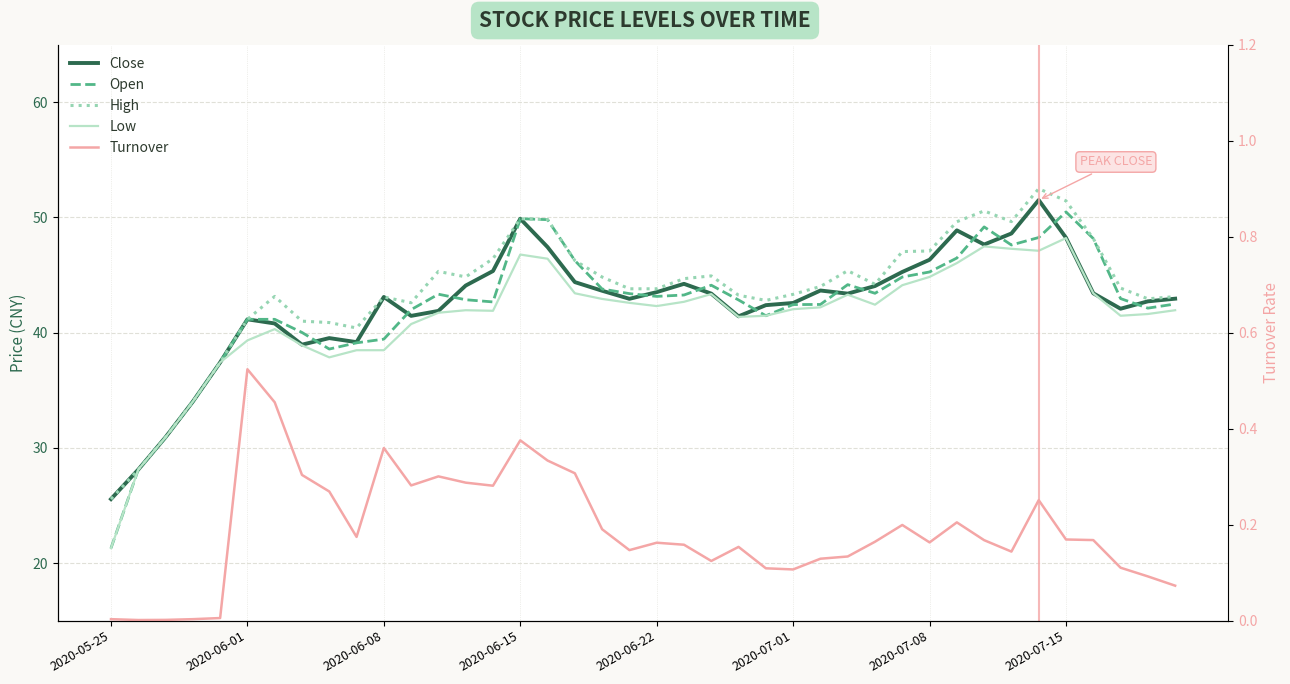

Reading right to left, what are all the values shown in this chart?

Close: 42.9	42.7	42.1	43.4	48.2	51.5	48.6	47.6	48.9	46.3	45.3	44.0	43.4	43.6	42.6	42.4	41.4	43.4	44.2	43.5	42.9	43.6	44.4	47.4	49.9	45.3	44.1	41.9	41.5	43.1	39.2	39.5	39.0	40.8	41.1	37.4	34.0	30.9	28.1	25.6
Open: 42.5	42.1	43.0	48.2	50.5	48.2	47.6	49.2	46.5	45.3	44.8	43.4	44.2	42.4	42.4	41.5	42.8	44.1	43.3	43.1	43.4	43.8	46.2	49.8	49.9	42.7	42.9	43.3	42.0	39.4	39.1	38.6	40.0	41.1	41.1	37.4	34.0	30.9	28.1	21.3
High: 43.1	42.9	43.9	48.2	51.4	52.5	49.6	50.6	49.6	47.1	47.0	44.2	45.4	44.0	43.3	42.8	43.2	44.9	44.7	43.8	43.8	44.8	46.2	49.8	49.9	46.4	44.8	45.3	42.6	43.1	40.4	40.9	41.0	43.1	41.1	37.4	34.0	30.9	28.1	25.6
Low: 41.9	41.6	41.5	43.4	48.2	47.1	47.3	47.5	46.0	44.8	44.1	42.4	43.3	42.2	42.0	41.5	41.4	43.3	42.7	42.3	42.6	42.9	43.4	46.4	46.8	41.9	41.9	41.7	40.7	38.5	38.5	37.9	38.9	40.3	39.3	37.4	34.0	30.9	28.1	21.3
Turnover: 0.1	0.1	0.1	0.2	0.2	0.3	0.1	0.2	0.2	0.2	0.2	0.2	0.1	0.1	0.1	0.1	0.2	0.1	0.2	0.2	0.1	0.2	0.3	0.3	0.4	0.3	0.3	0.3	0.3	0.4	0.2	0.3	0.3	0.5	0.5	0.0	0.0	0.0	0.0	0.0